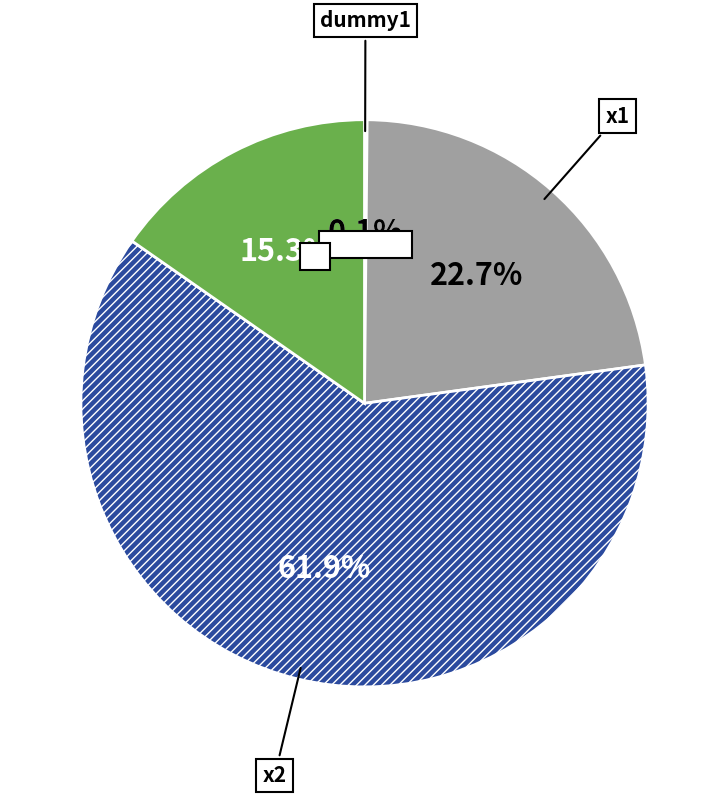

Does any single category account for the majority?

Yes